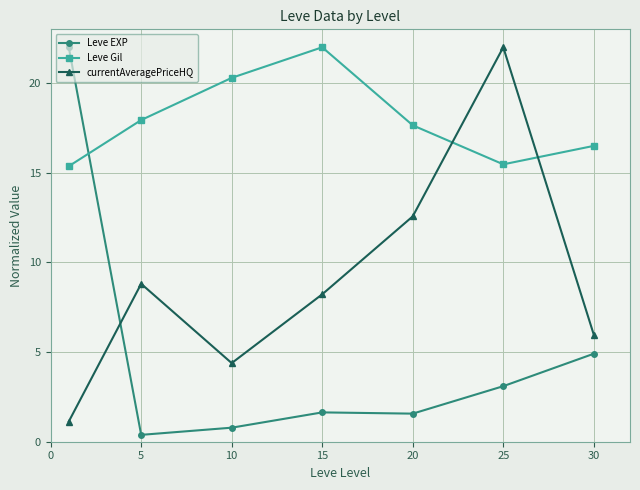

List the series in order of their overall mean, lowest first.

Leve EXP, currentAveragePriceHQ, Leve Gil